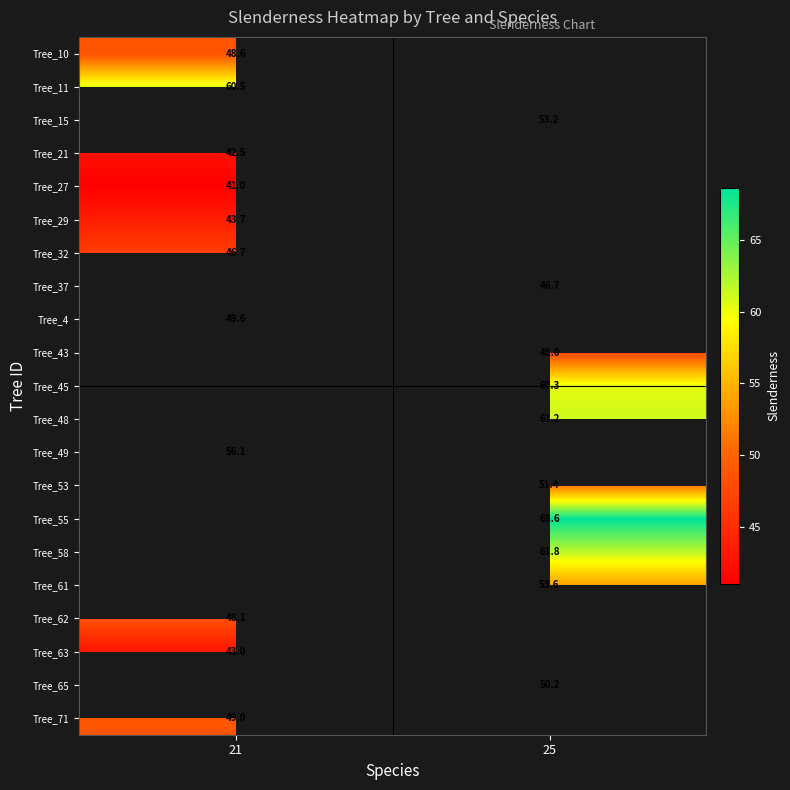

How many values in Tree_71 are above zero?

1